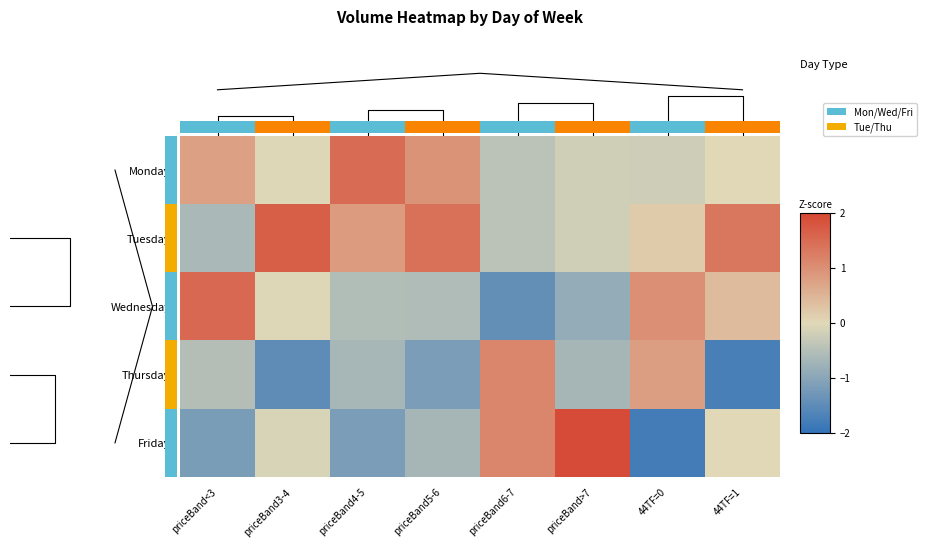

What is the average value of the Wednesday series?

-0.1